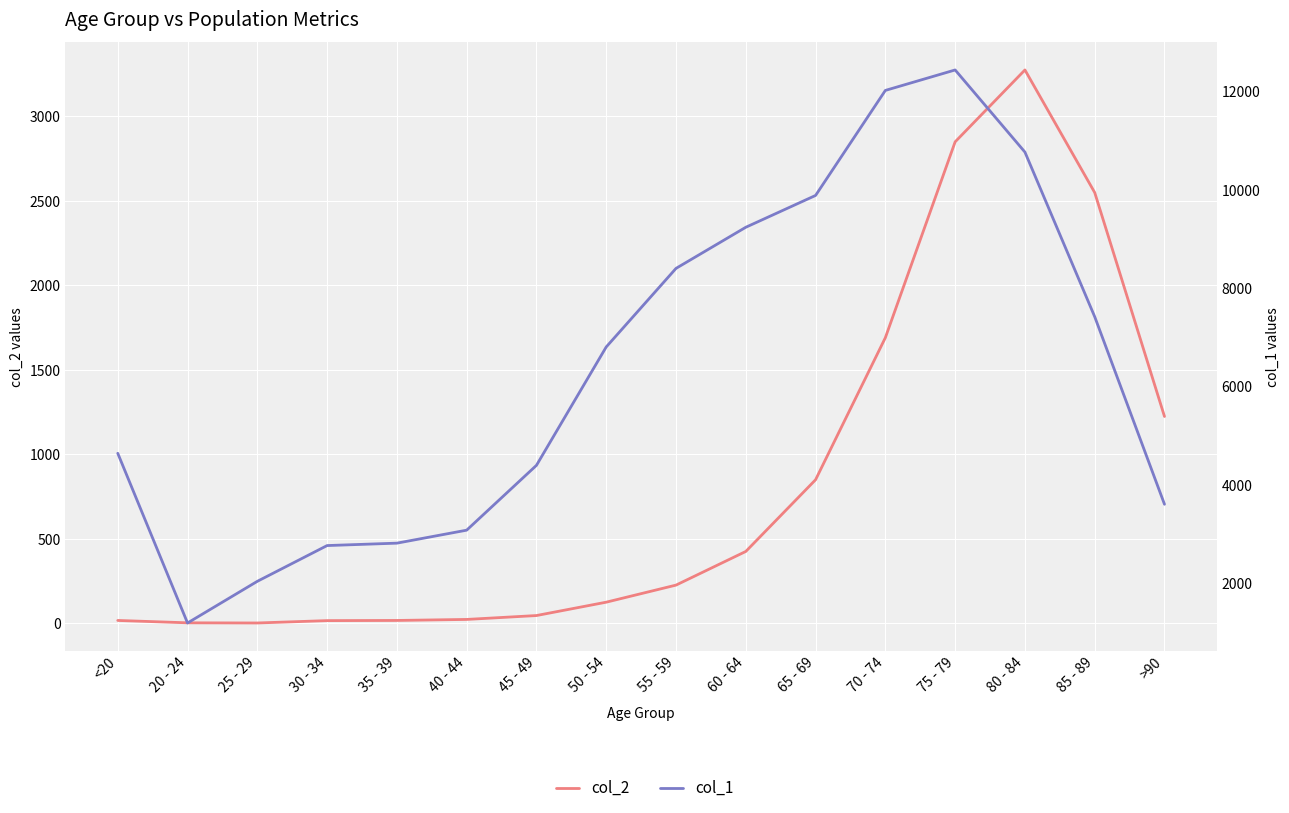

What is the sum of all col_2 values?

13343